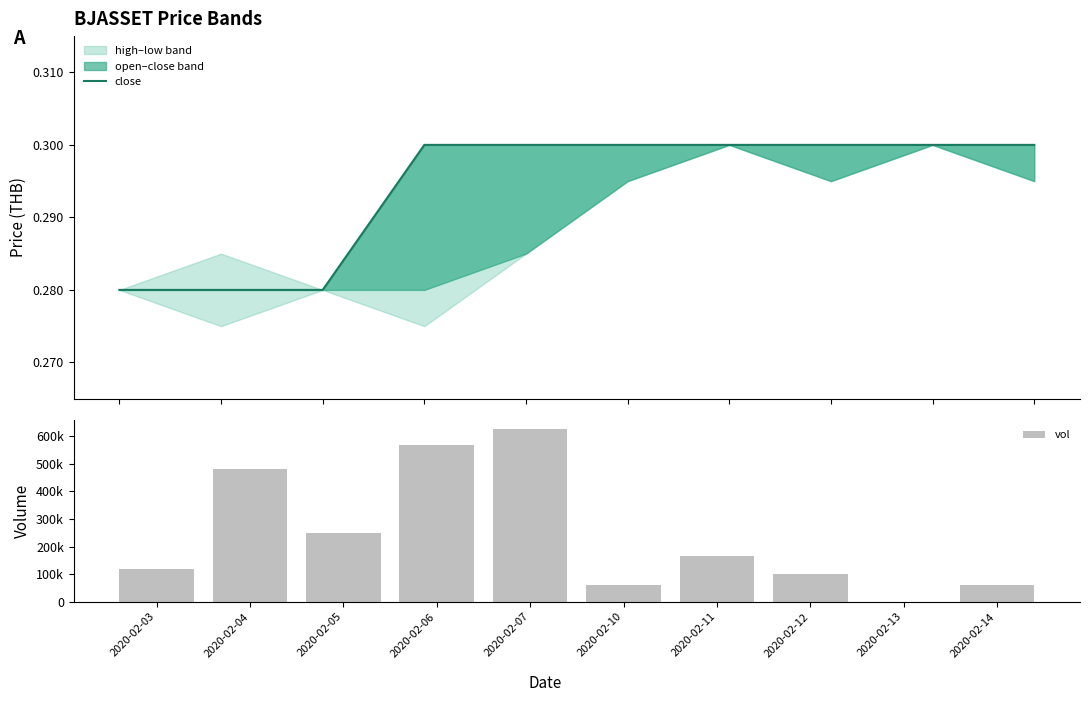

What value does the close series have at 2020-02-06?

0.3